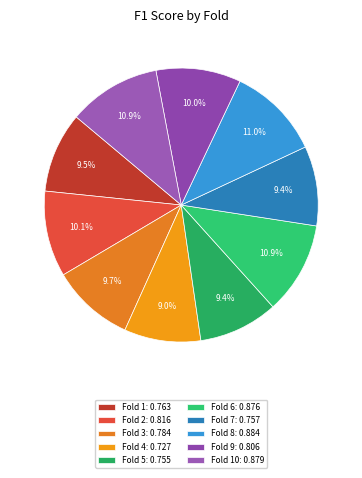

To the nearest percent, what is the average slice percentage?

10%